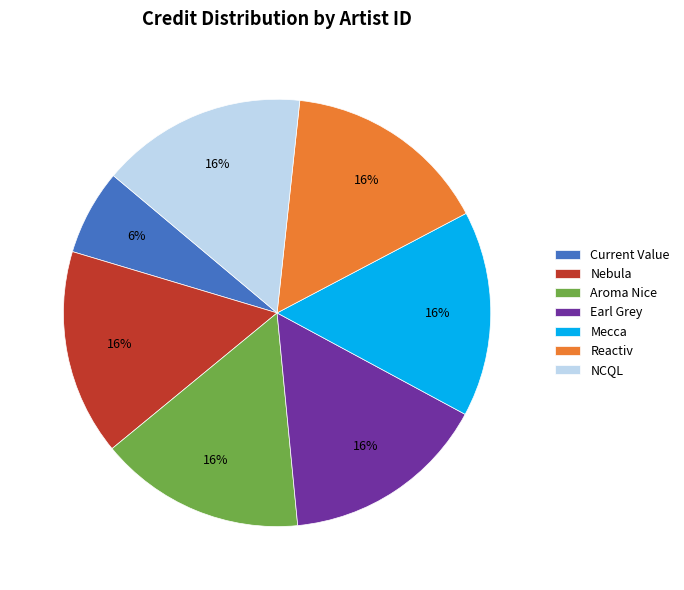

Is there any slice that represents more than half of the pie?

No